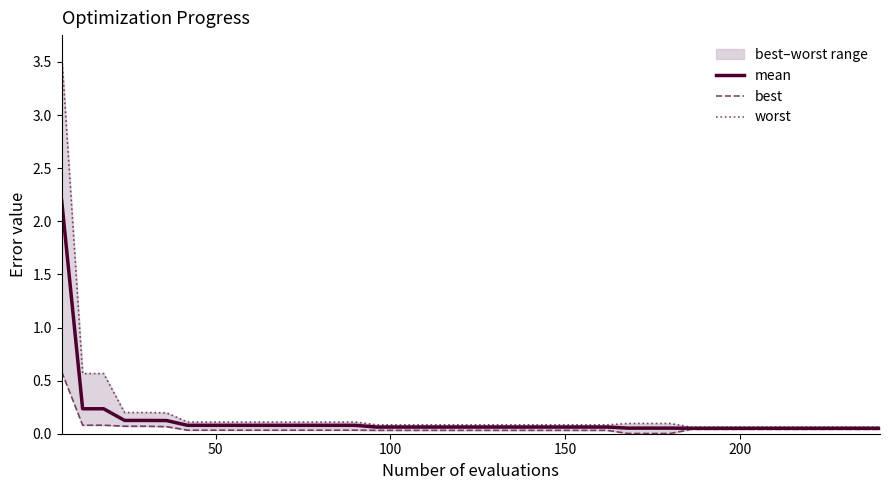

True or false: best and worst intersect in this chart.

False